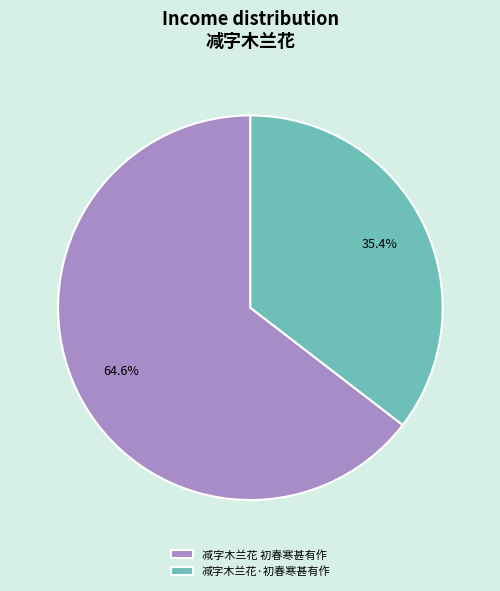

Rank the categories by value from highest to lowest.

减字木兰花 初春寒甚有作, 减字木兰花·初春寒甚有作